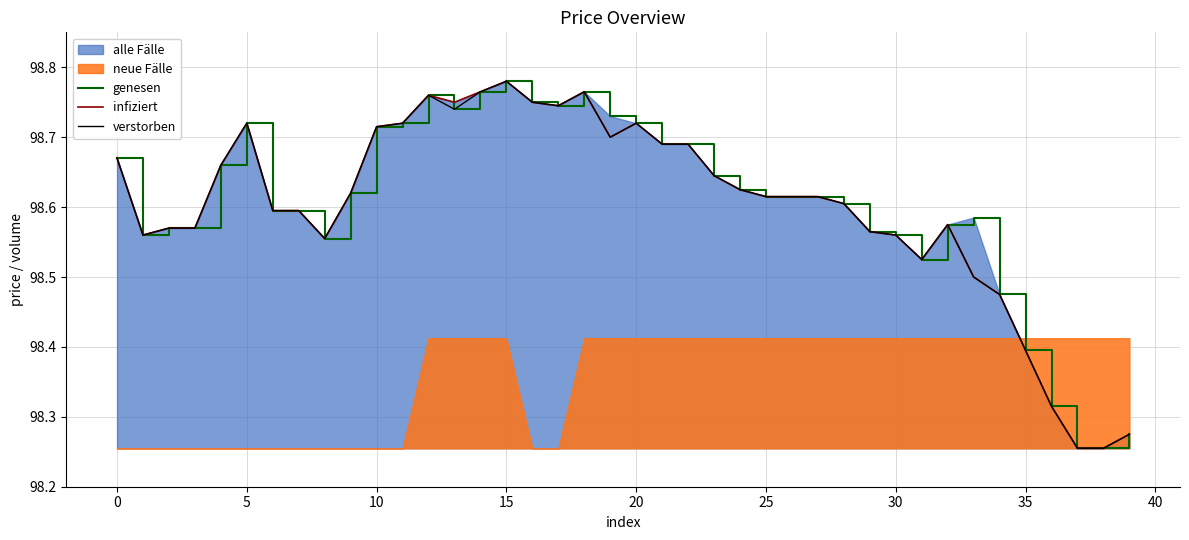

The genesen series shows 151.7 at 20. True or false?

False